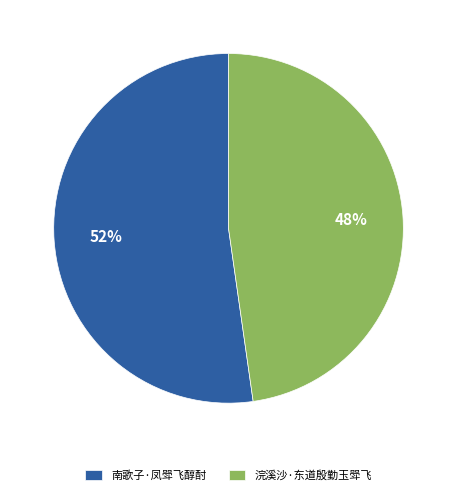

Which slice is the smallest?

浣溪沙·东道殷勤玉斝飞